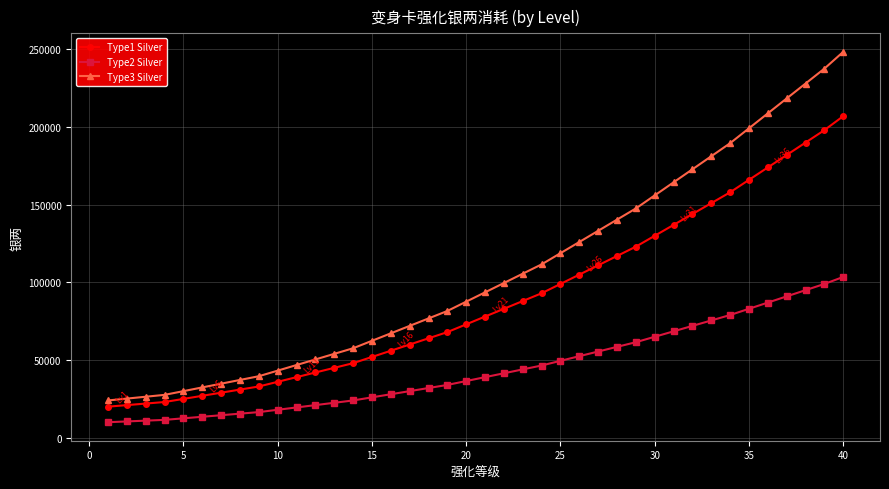

How many distinct data groups are displayed?

3